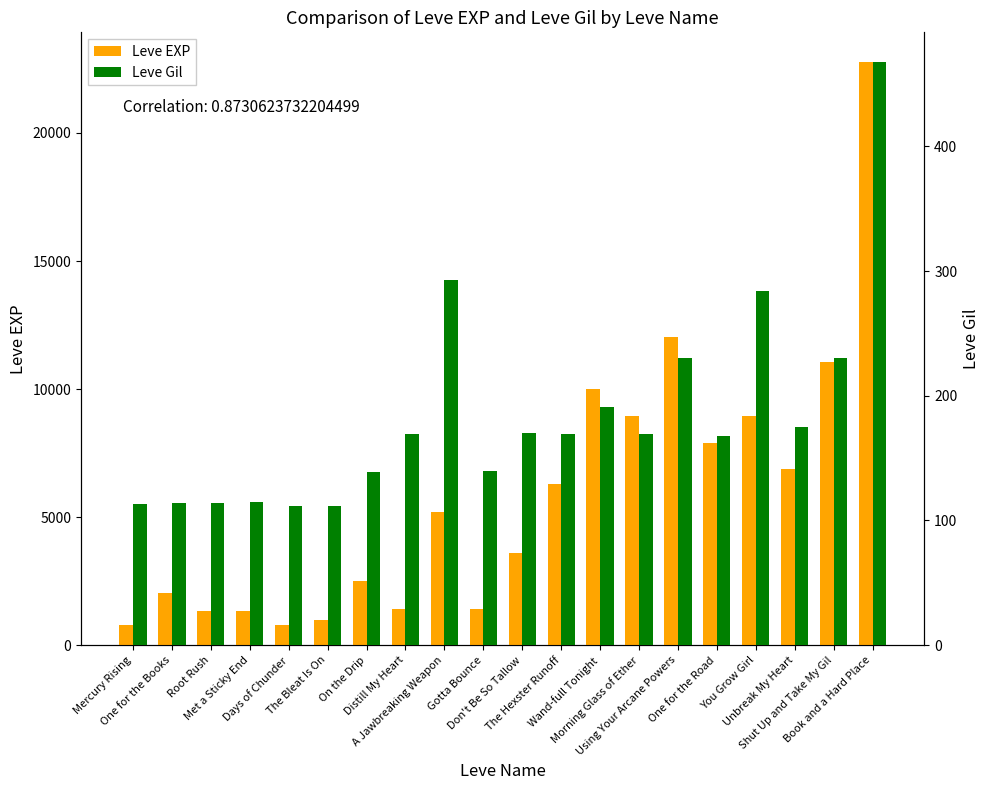

The value of Leve EXP at Shut Up and Take My Gil is 11040. True or false?

True